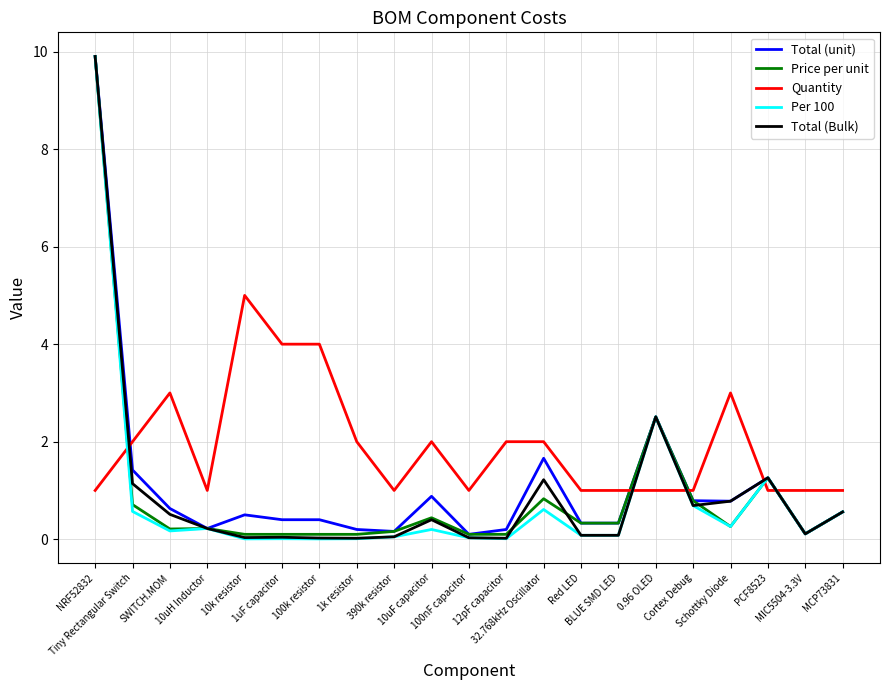

What is the lowest value of the Quantity series?

1.0